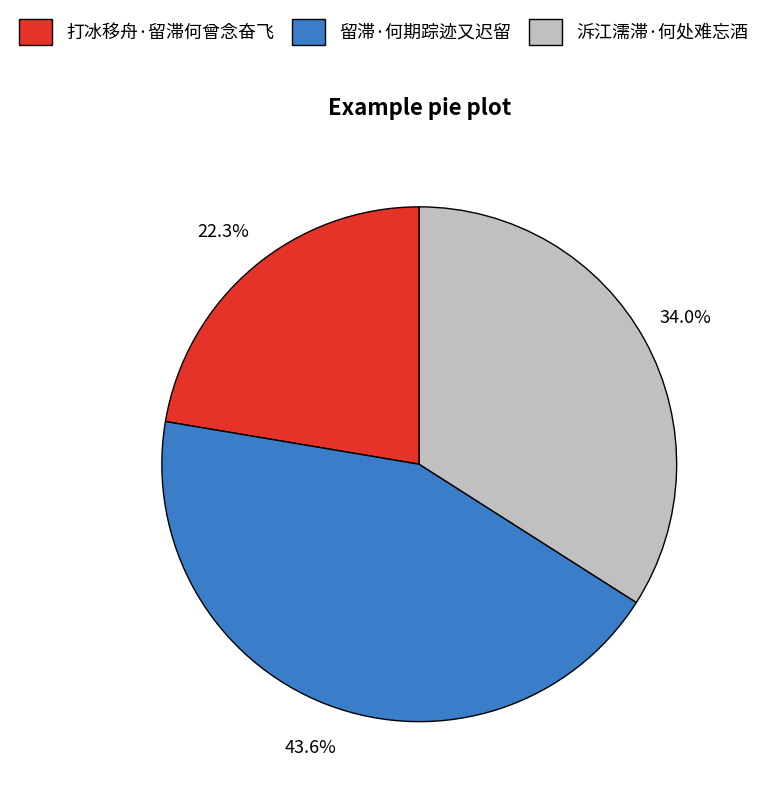

To the nearest percent, what portion does 留滞·何期踪迹又迟留 represent?

44%